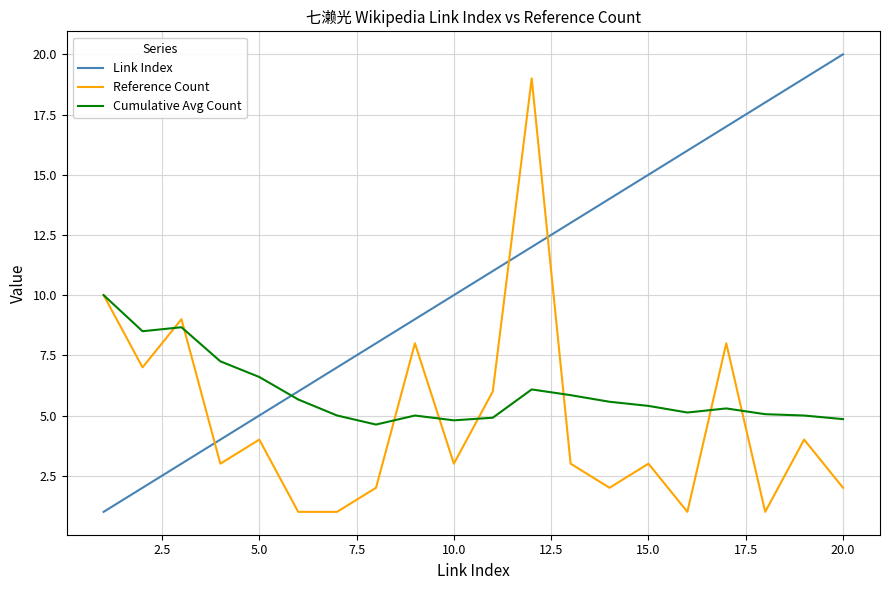

What is the smallest value displayed?

1.0